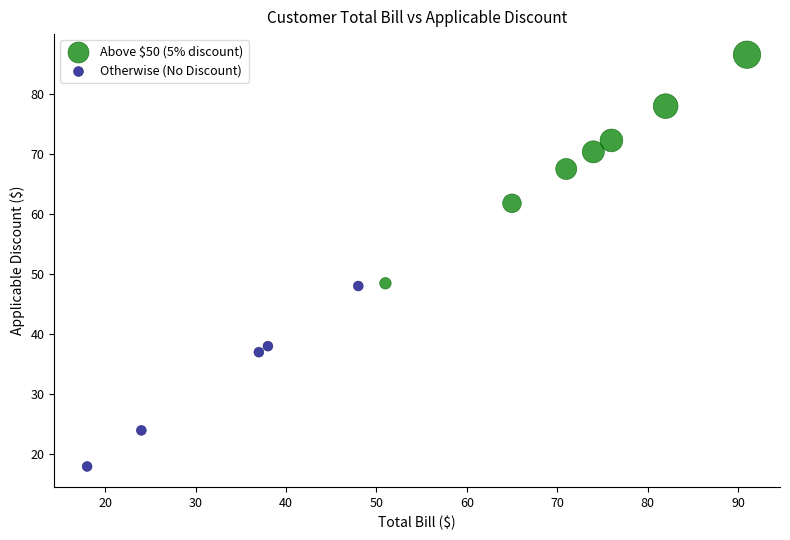

Which series has the widest spread of Y values?

Above $50 (5% discount)